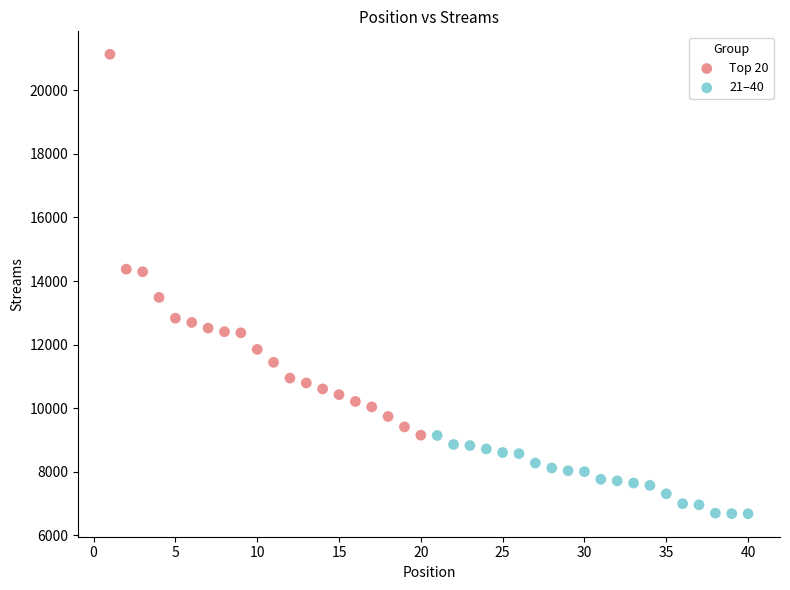

What are all the series names shown in the legend?

Top 20, 21–40